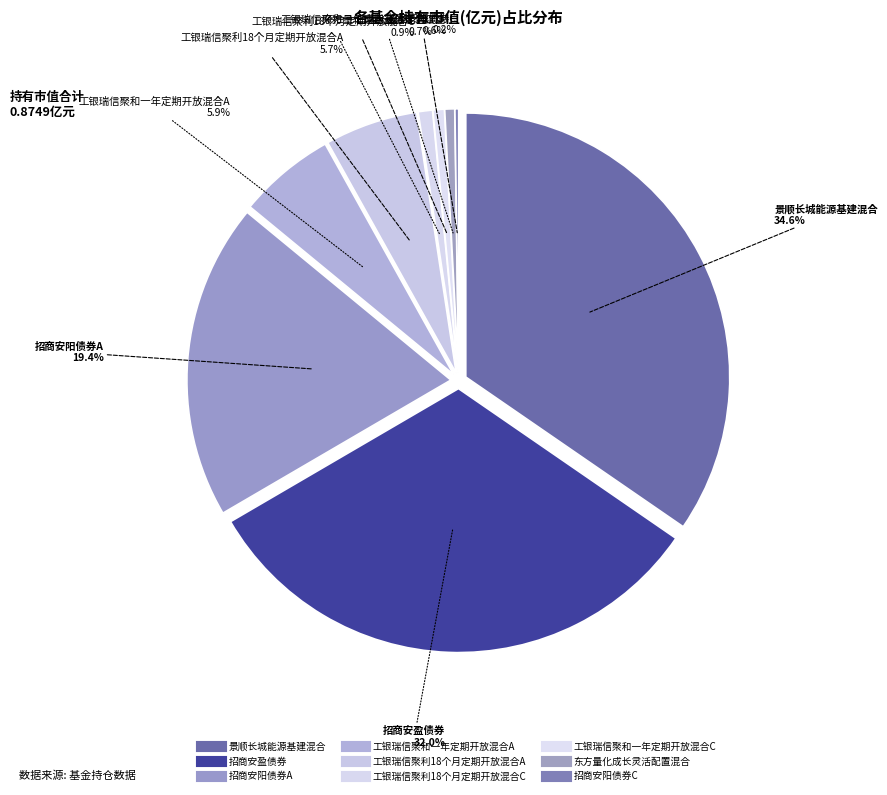

What percentage is the 工银瑞信聚利18个月定期开放混合C slice, to the nearest percent?

1%